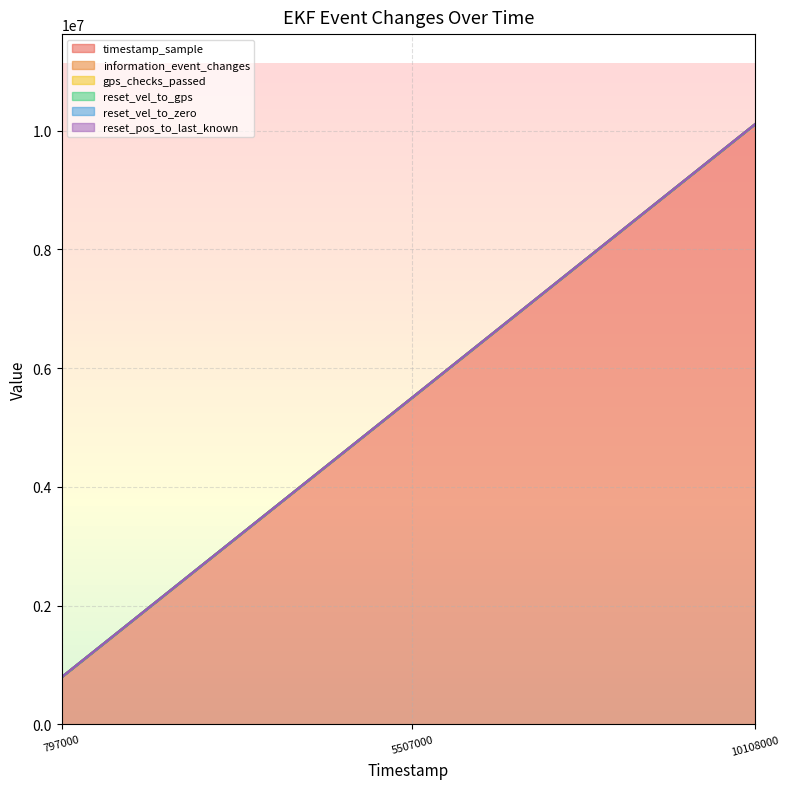

Does the chart display data point markers on the line(s)?

No